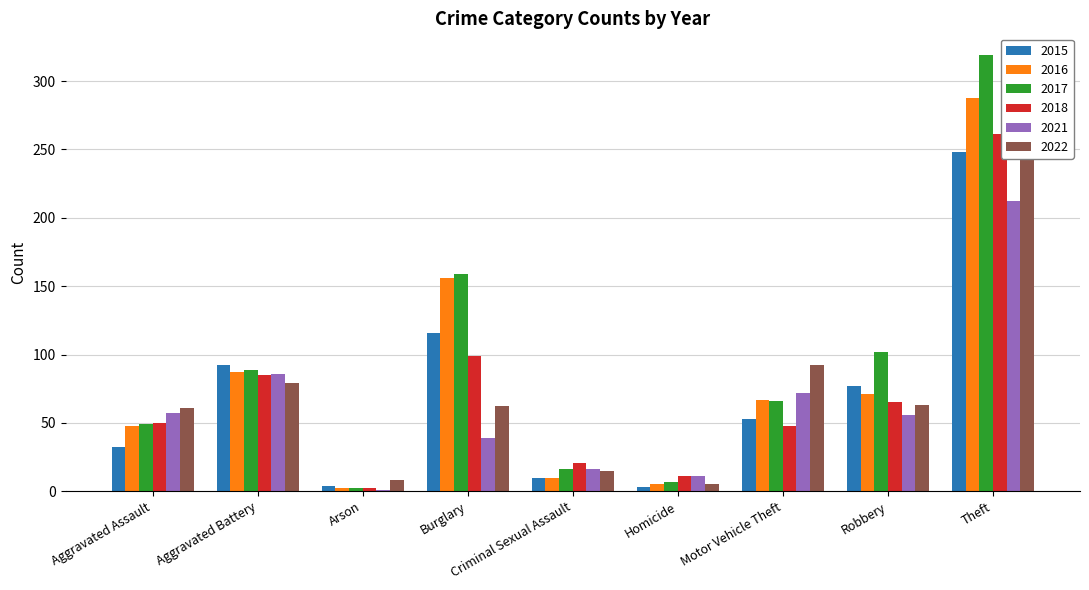

At which label is 2015 closest to 125?

Burglary